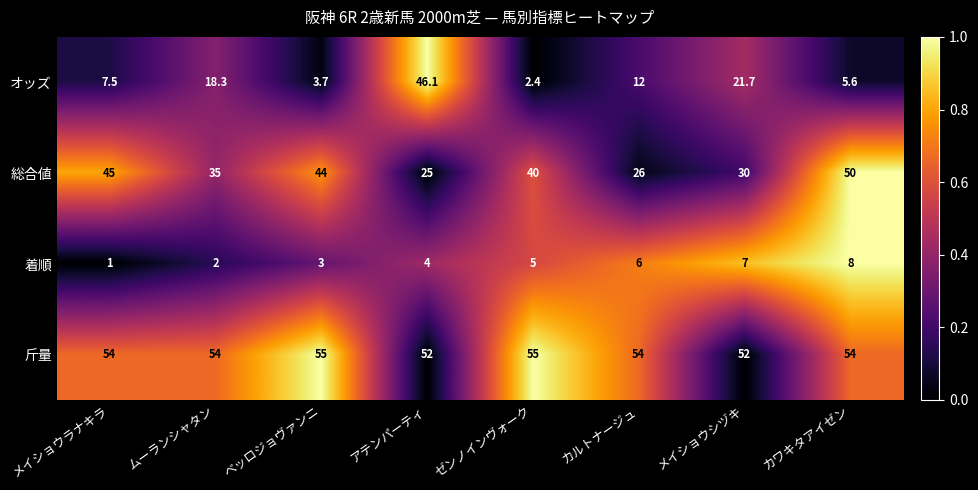

What is the total value across all series at メイショウシヅキ?

110.7